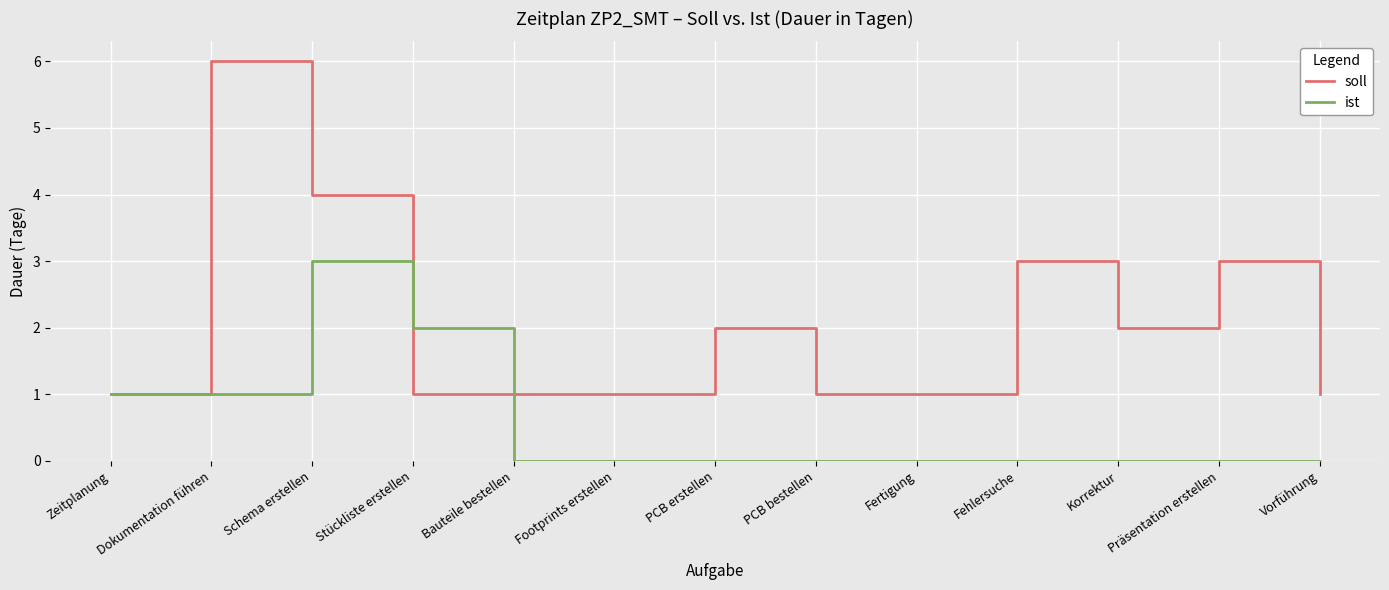

Reading left to right, extract all data points from this chart.

soll: 1	6	4	1	1	1	2	1	1	3	2	3	1
ist: 1	1	3	2	0	0	0	0	0	0	0	0	0